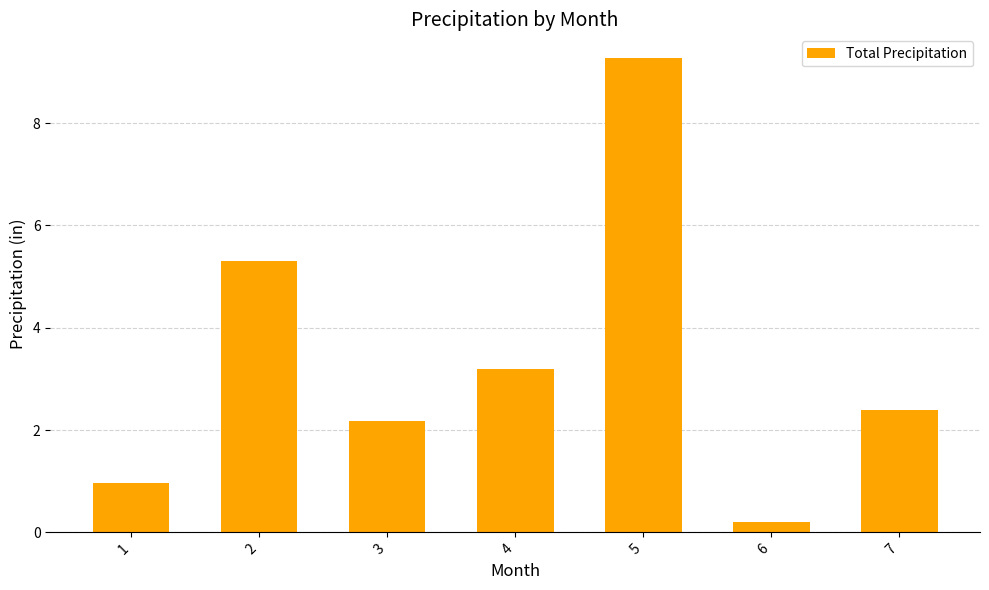

Does the chart contain any negative values?

No